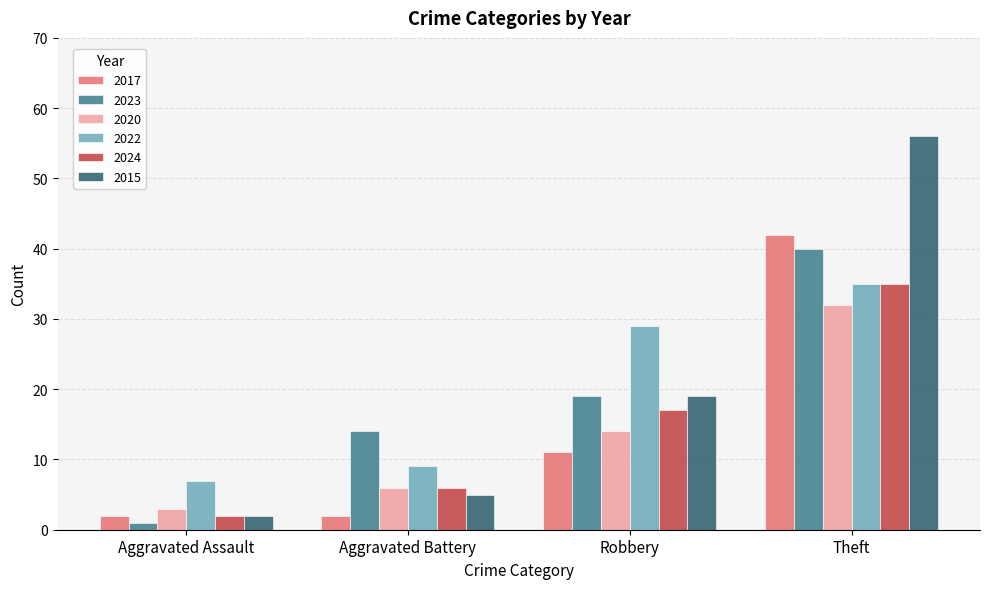

List the labels in order of 2022 value, smallest first.

Aggravated Assault, Aggravated Battery, Robbery, Theft